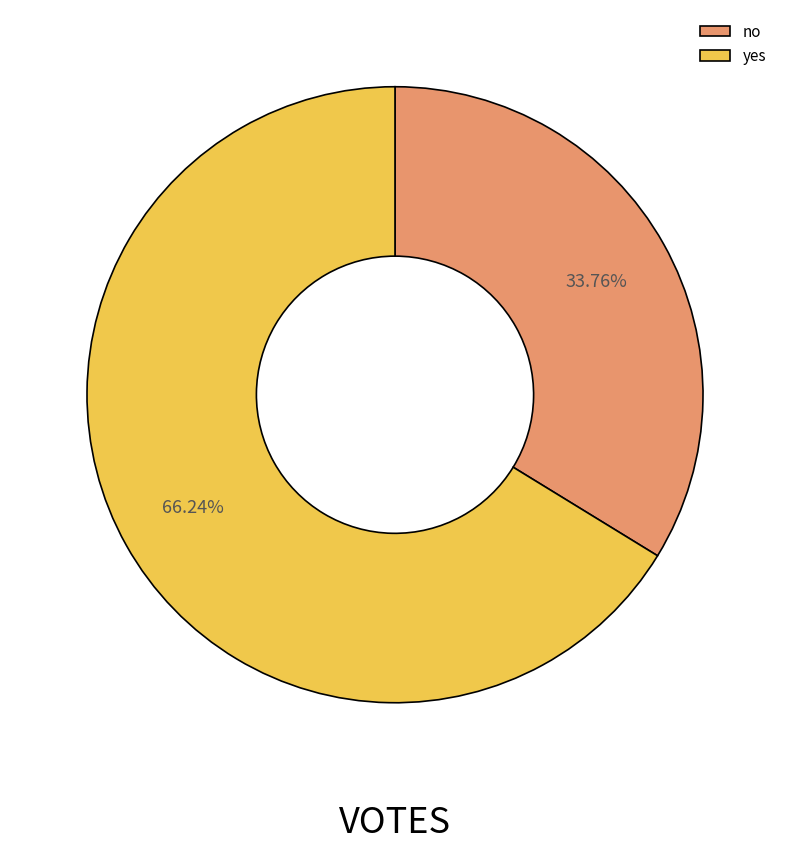

Which slice is the smallest?

no